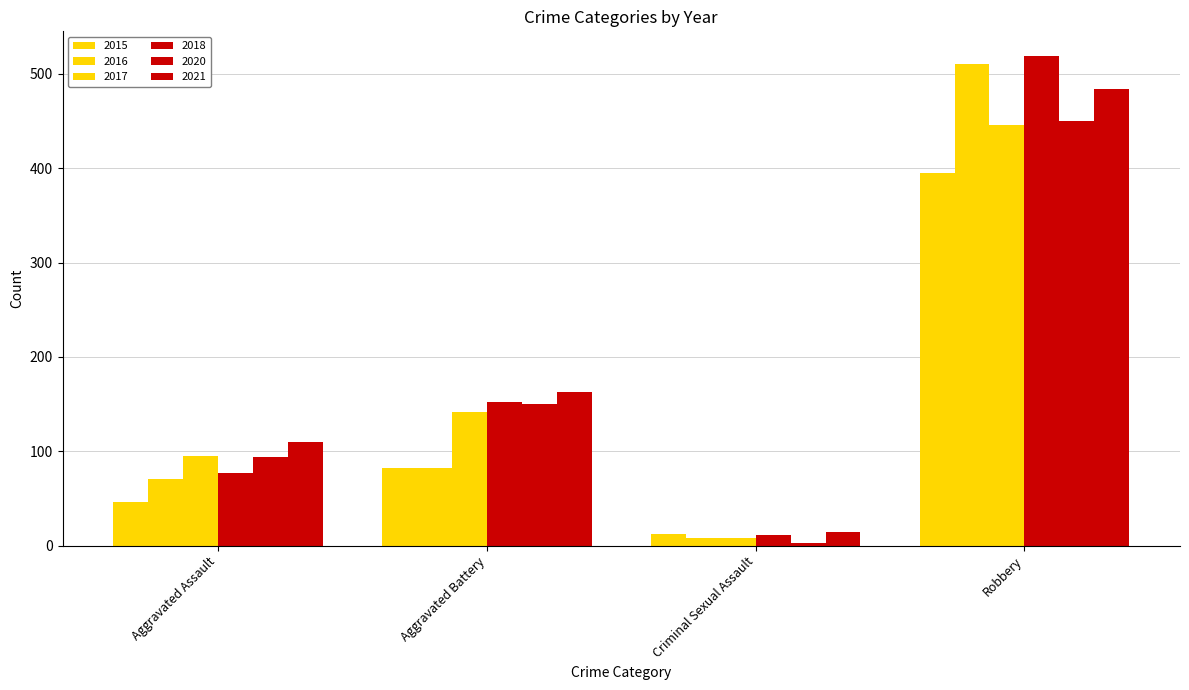

Between Aggravated Battery and Robbery, which is larger?

Robbery